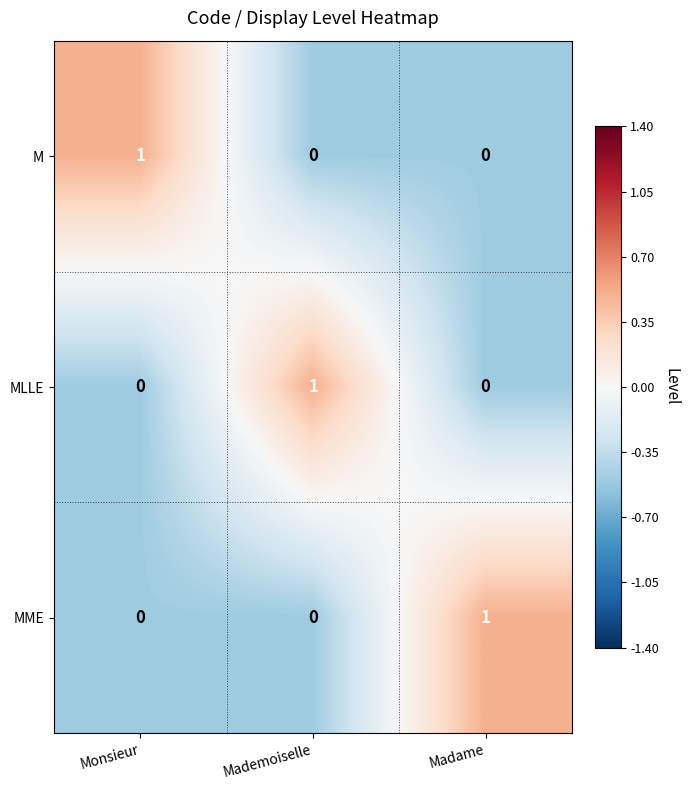

At how many categories does at least one series exceed 0?

3